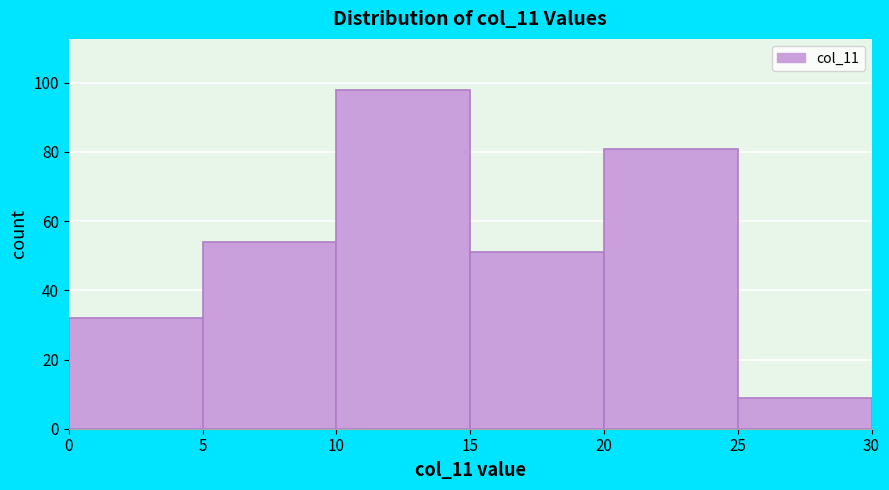

Reading left to right, transcribe this chart: for each bar, give the range it covers on the x-axis and its height. The values are not printed on the chart, so give them approximately, as read against the axis.

0 to 5: 32
5 to 10: 54
10 to 15: 98
15 to 20: 52
20 to 25: 82
25 to 30: 10